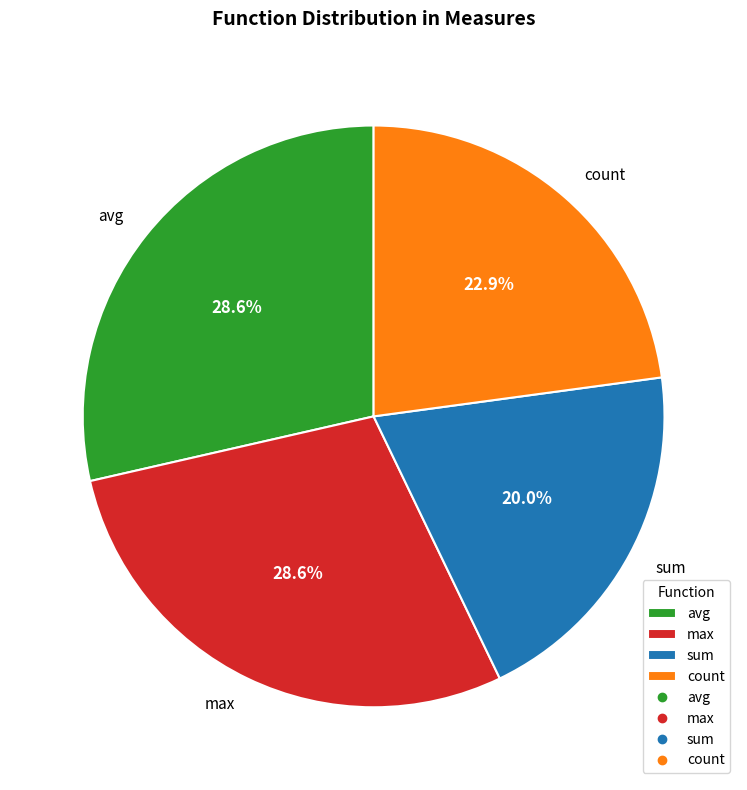

Which category has the smallest portion of the pie?

sum